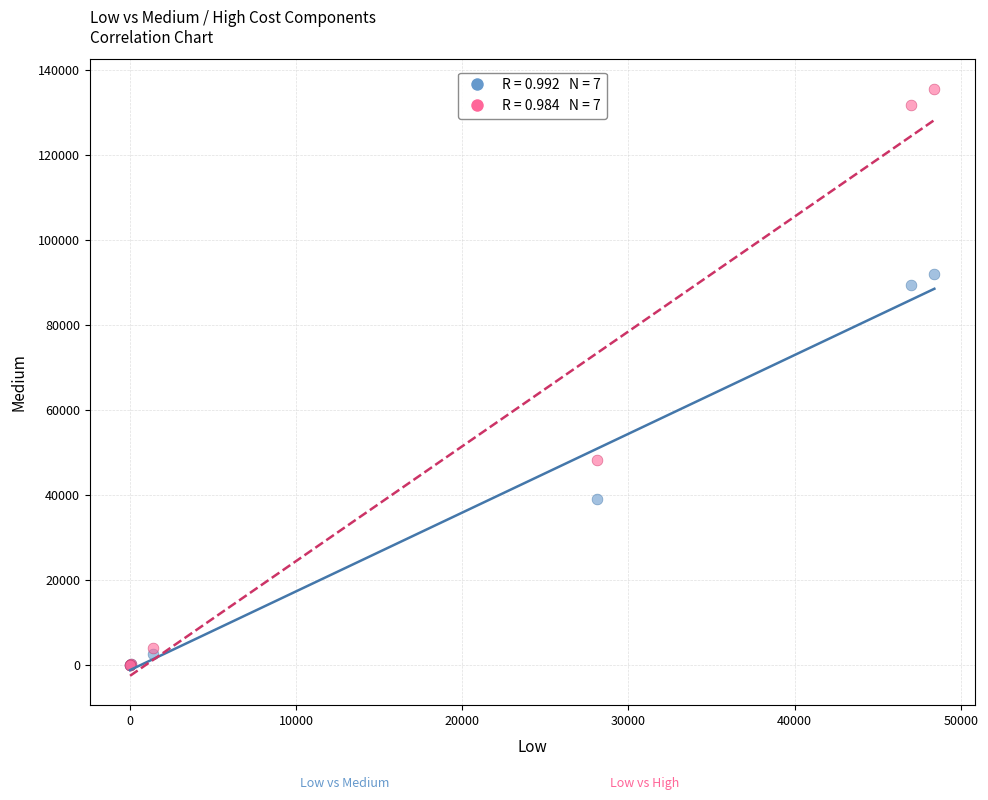

Across all series, what Y value is closest to 67776?

48303.0